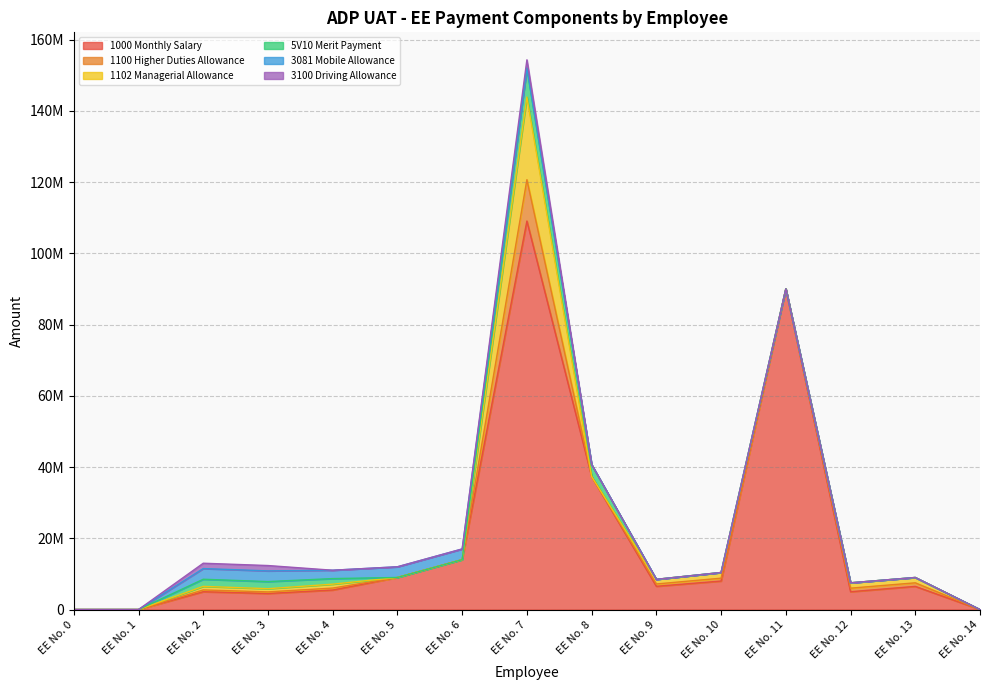

True or false: 3081 Mobile Allowance and 1000 Monthly Salary cross at least once.

False